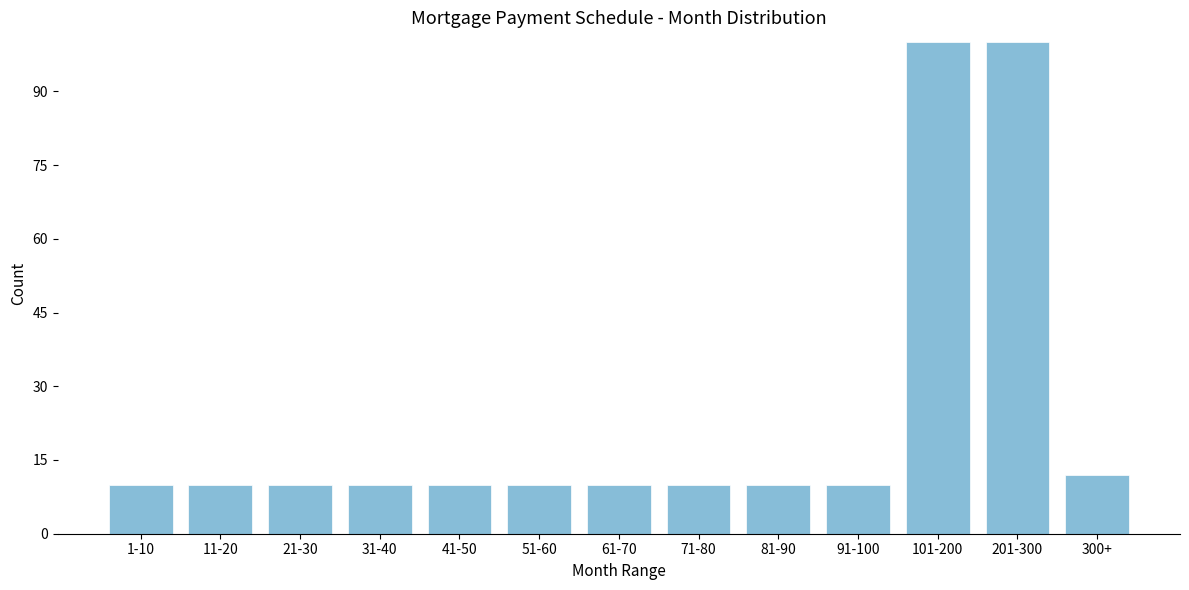

Reading left to right, list all the values displayed in this chart.

10	10	10	10	10	10	10	10	10	10	100	100	12